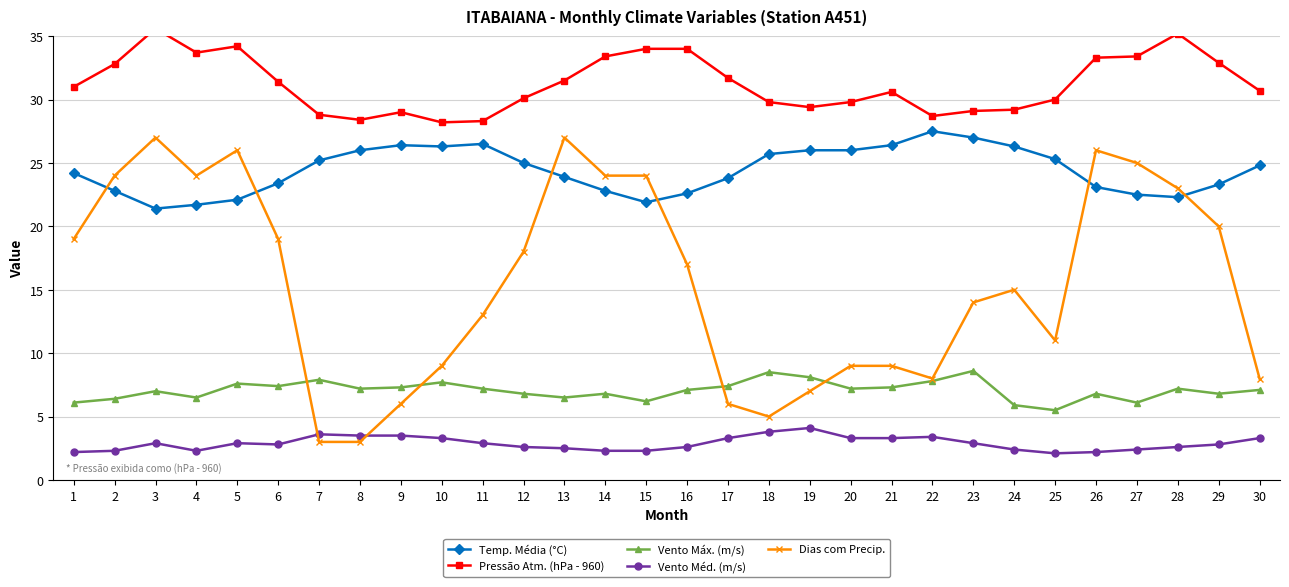

At which category is the sum across all series the highest?

3